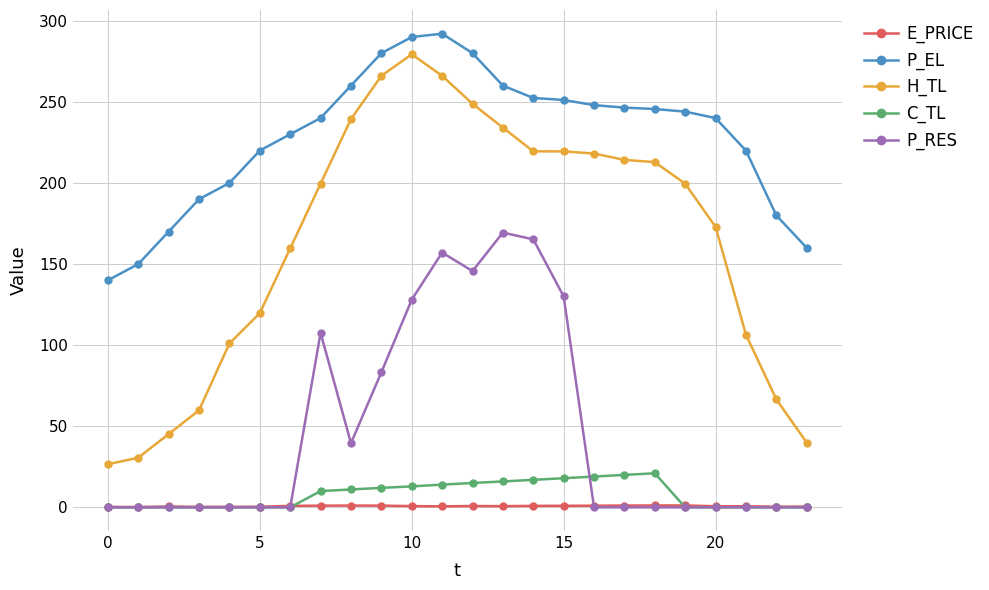

At how many categories does at least one series exceed 124?

24